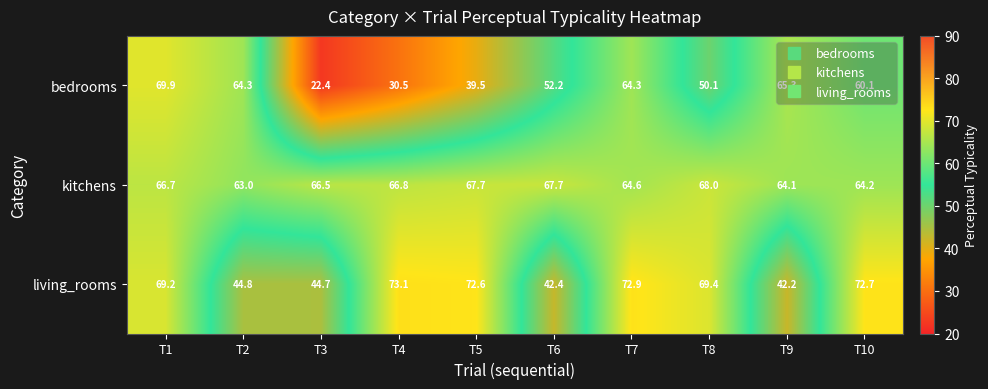

What is the difference between the second highest and minimum values in the kitchens series?

4.7